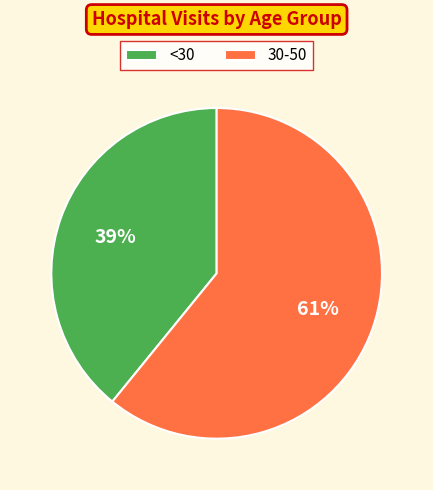

True or false: 30-50 accounts for 61% of the total.

True